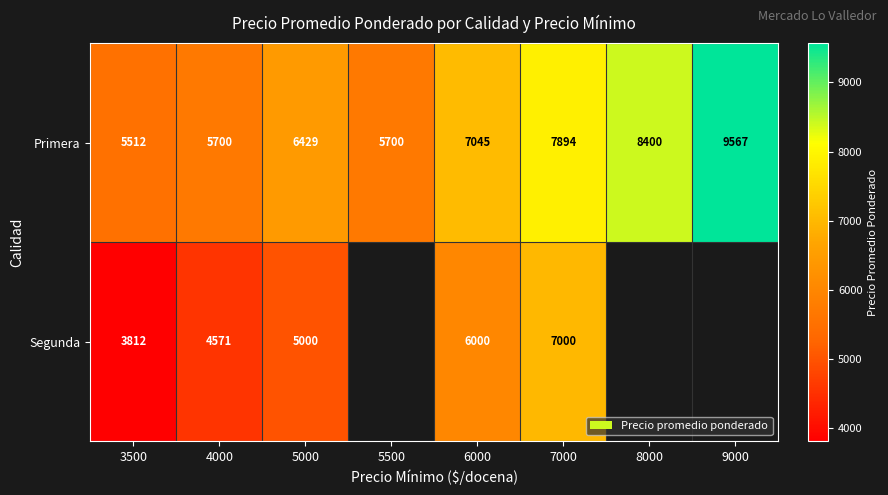

Count the number of data series in this chart.

2